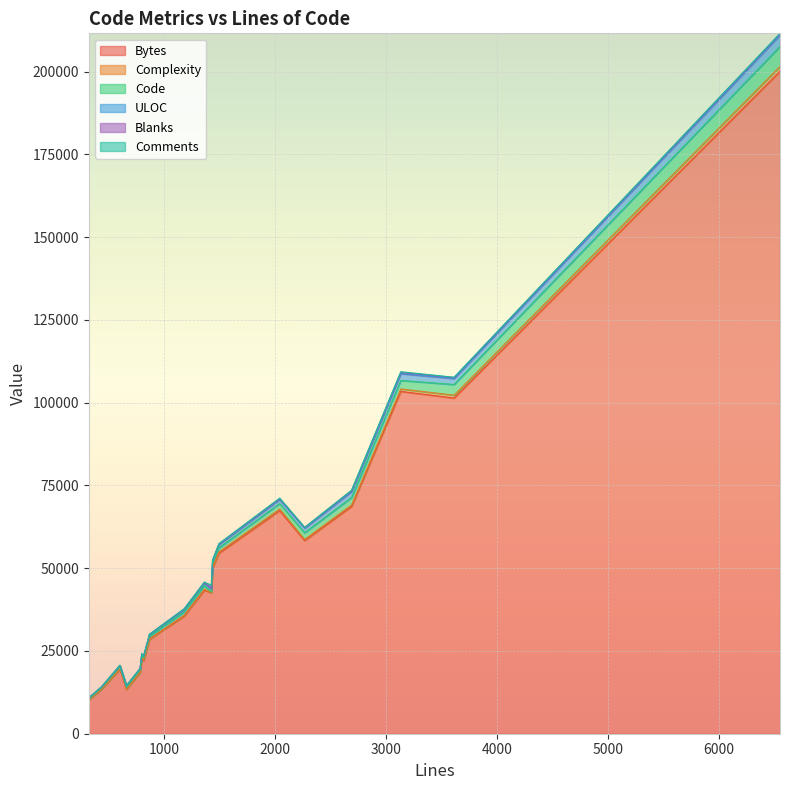

How many data points in Code are above 968?

9